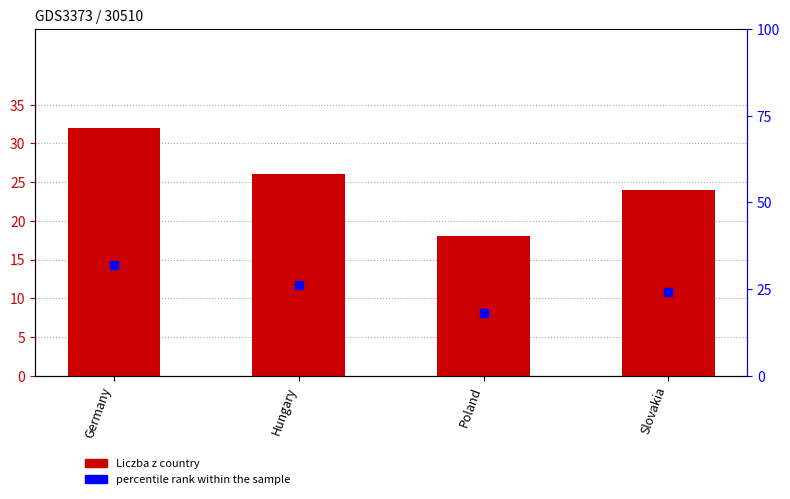

What are all the series names shown in the legend?

Liczba z country, percentile rank within the sample